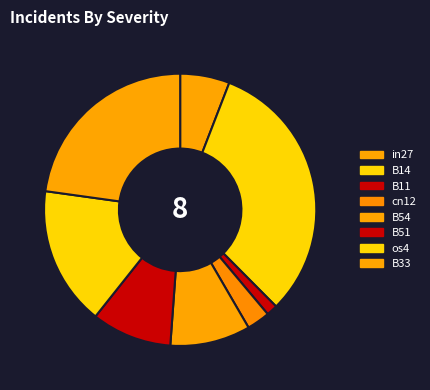

How many slices are in this pie chart?

8